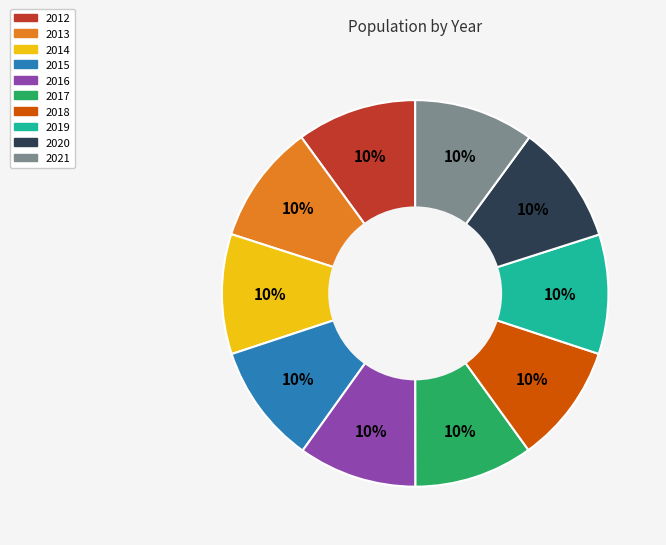

Approximately how many times larger is the value at 2012 compared to 2020?

1.0